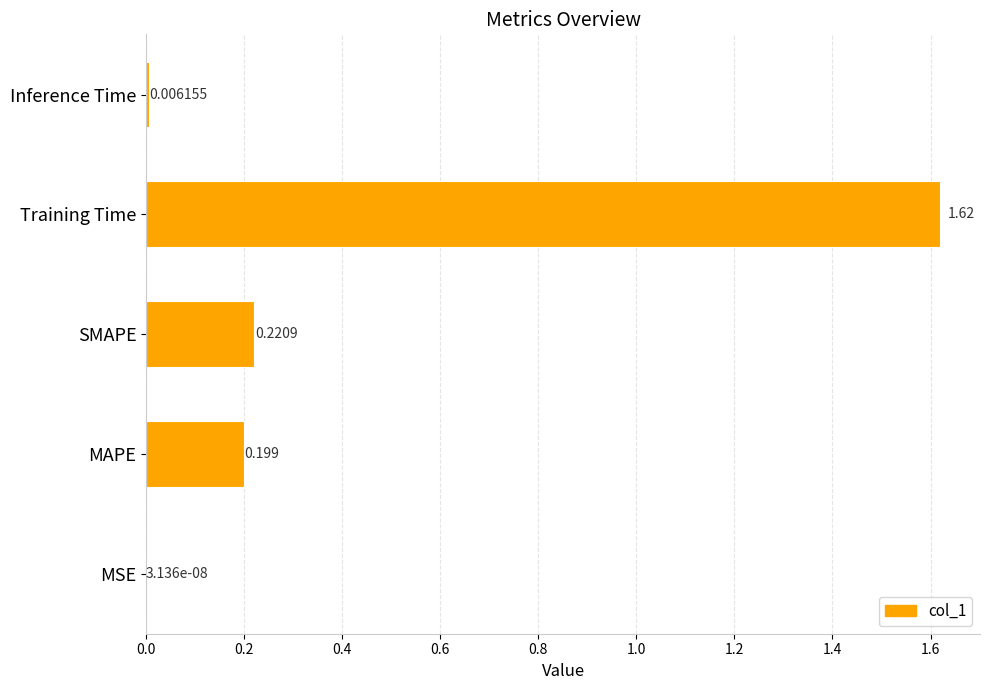

At which label is the value closest to 0?

MSE